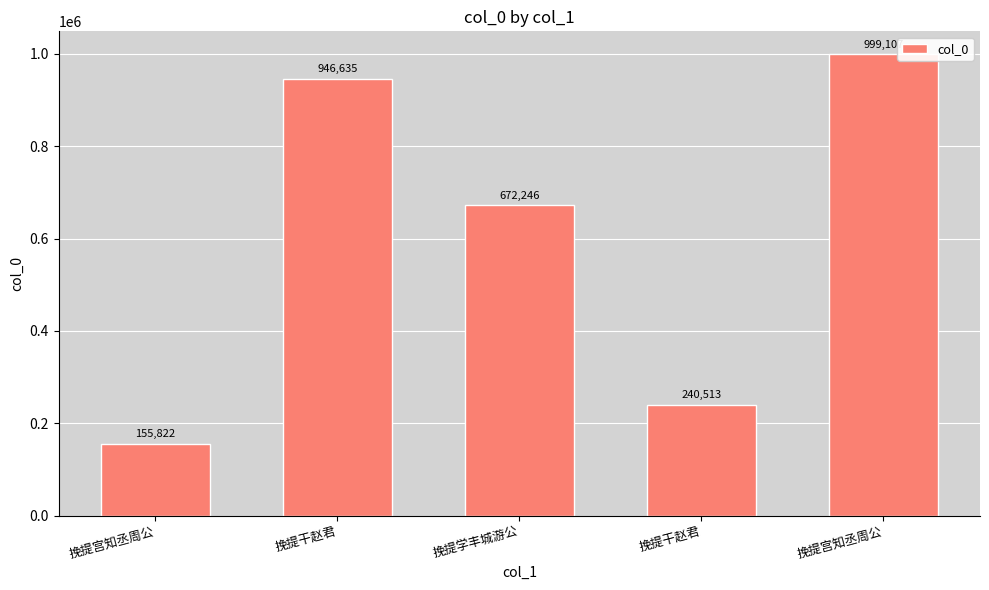

Are the bars horizontal?

No